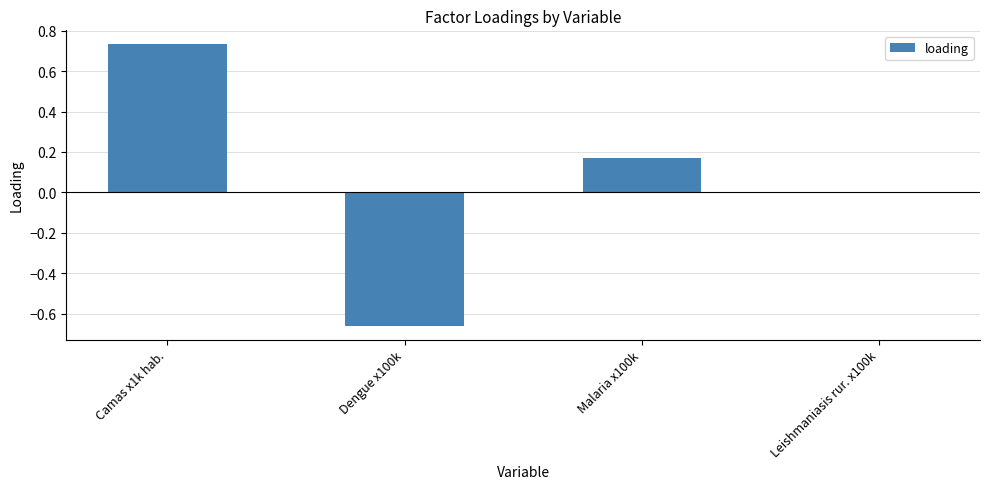

How many distinct data groups are displayed?

1